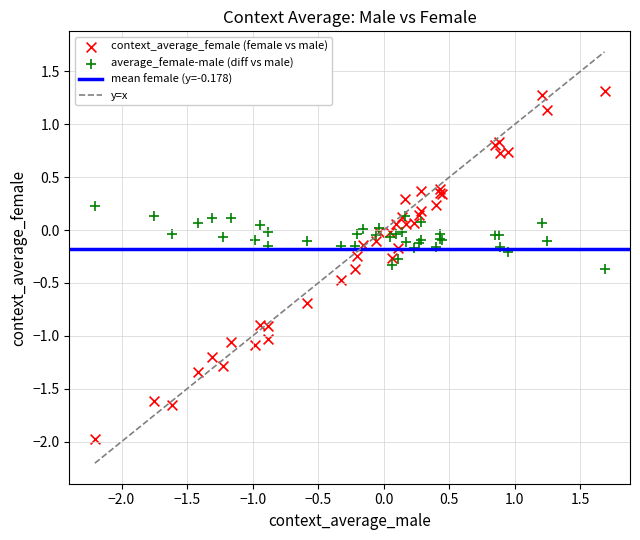

Which series reaches the maximum Y coordinate?

context_average_female (female vs male)